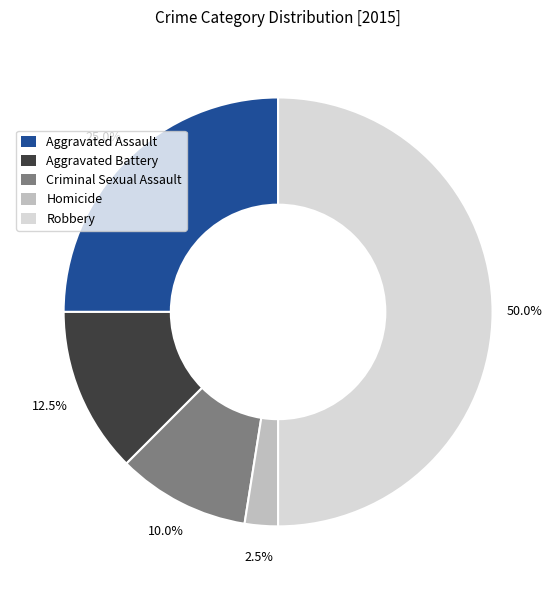

Rank the categories by value from highest to lowest.

Robbery, Aggravated Assault, Aggravated Battery, Criminal Sexual Assault, Homicide